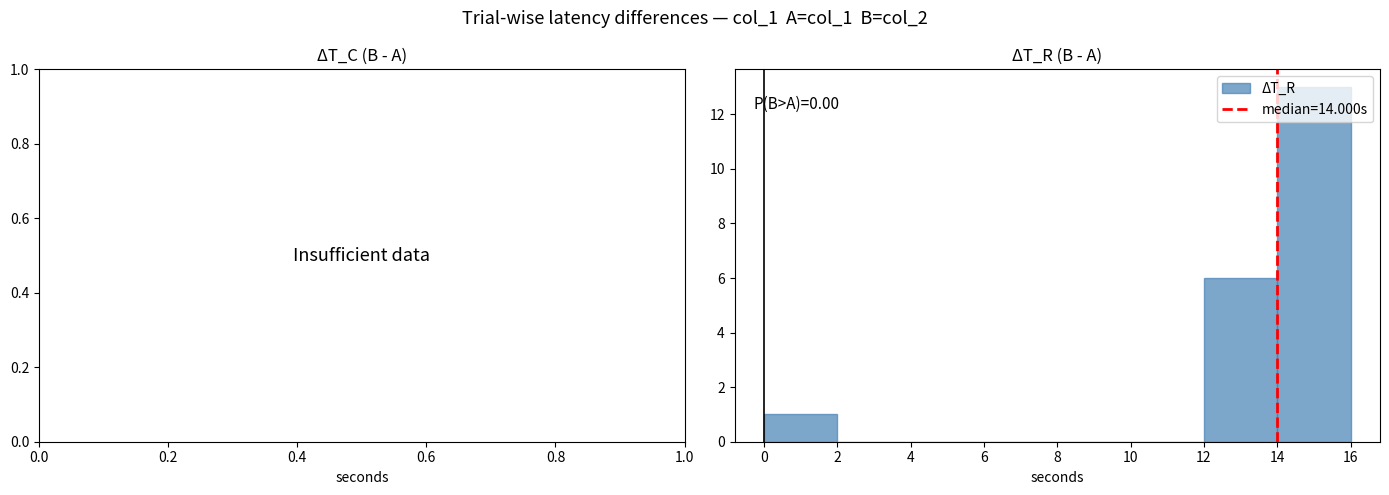

Which range on the x-axis has the tallest bar?

14 to 16